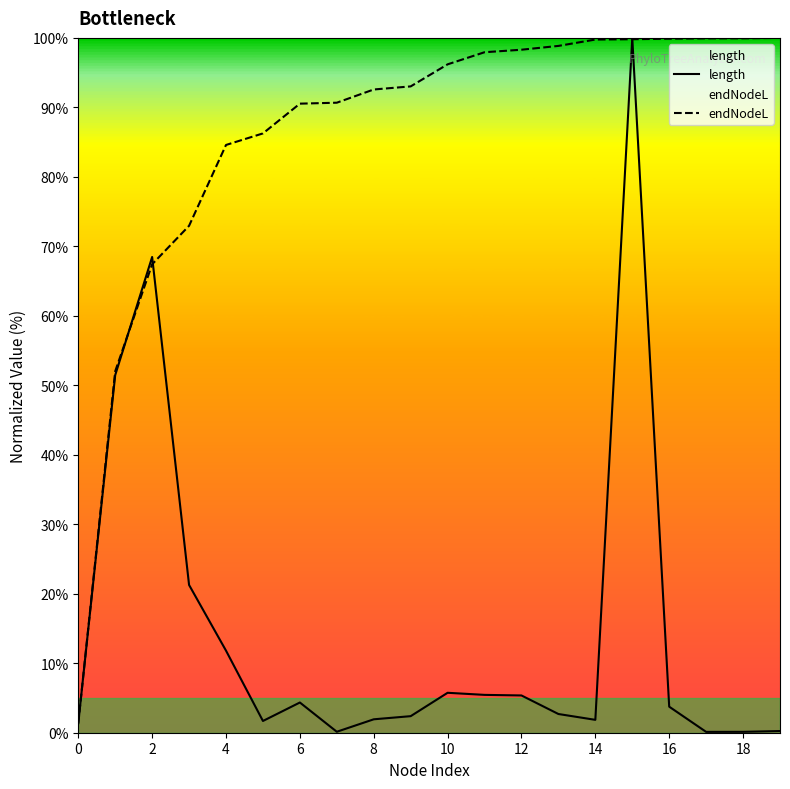

At how many categories does at least one series exceed 82?

16